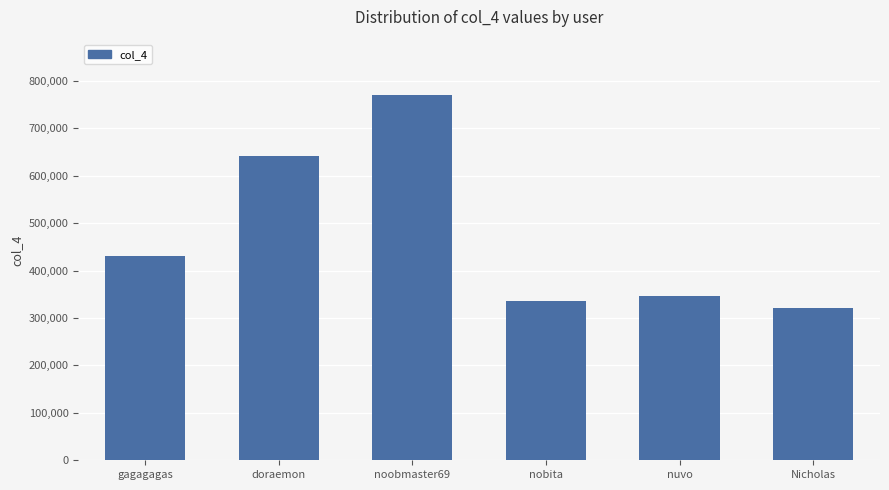

What is the value of the 3rd bar from the left?

770972